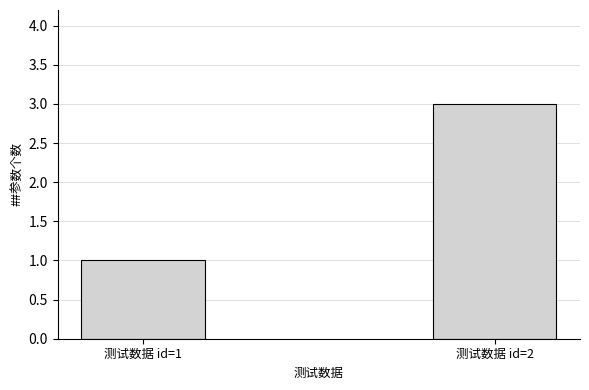

The chart shows a value of 1 at 测试数据 id=1. True or false?

True